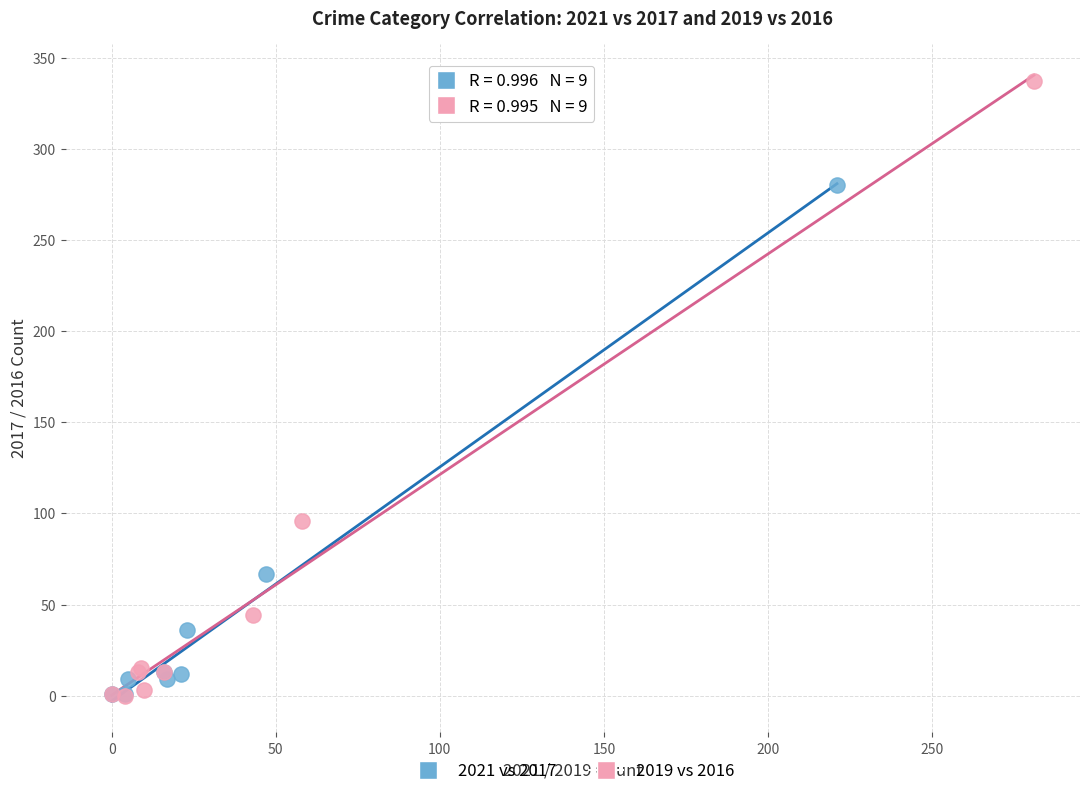

Which series has the largest Y range (max minus min)?

2019 vs 2016